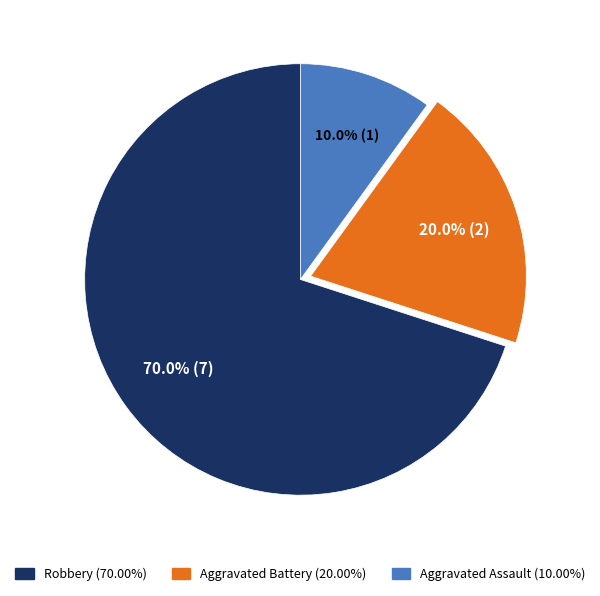

Does Aggravated Assault represent more than half of the total?

No